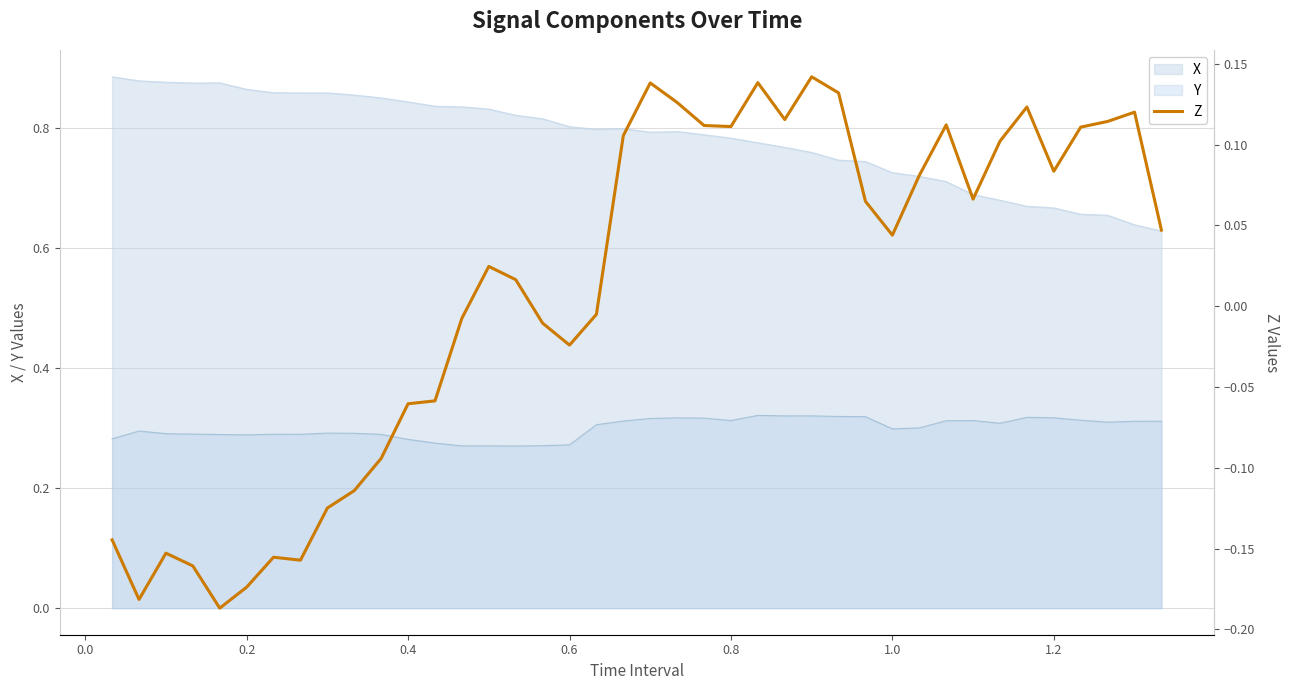

What is the approximate value at 10?

-0.1